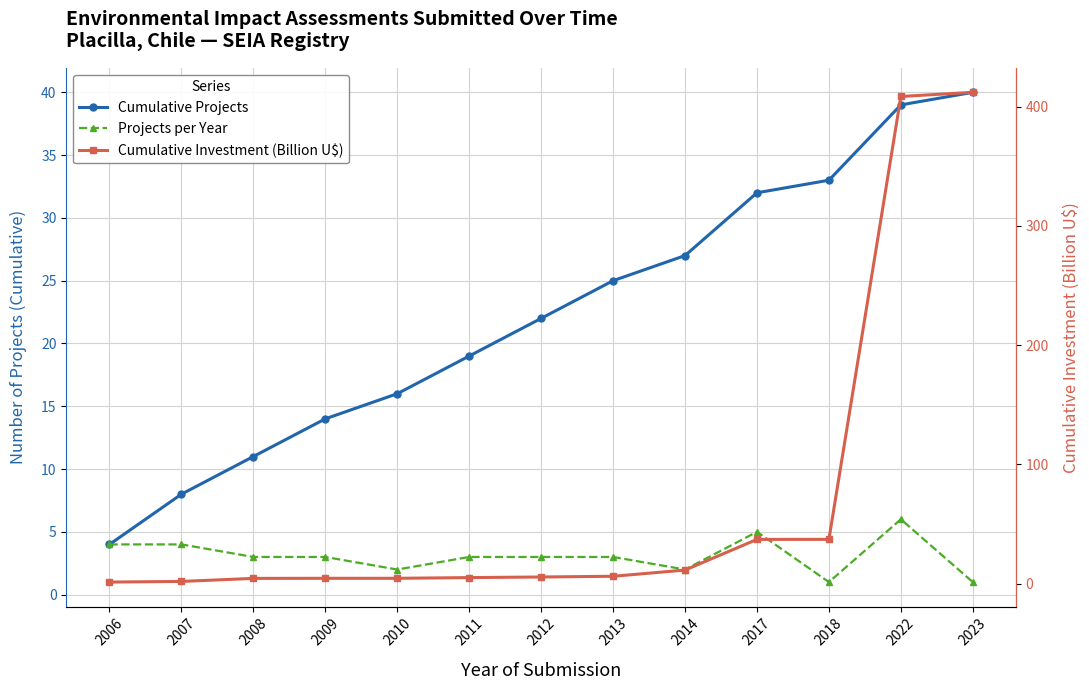

Reading left to right, extract all data points from this chart.

Cumulative Projects: 2006=4.0	2007=8.0	2008=11.0	2009=14.0	2010=16.0	2011=19.0	2012=22.0	2013=25.0	2014=27.0	2017=32.0	2018=33.0	2022=39.0	2023=40.0
Projects per Year: 2006=4.0	2007=4.0	2008=3.0	2009=3.0	2010=2.0	2011=3.0	2012=3.0	2013=3.0	2014=2.0	2017=5.0	2018=1.0	2022=6.0	2023=1.0
Cumulative Investment (Billion U$): 2006=1.2	2007=1.7	2008=4.3	2009=4.4	2010=4.4	2011=5.0	2012=5.5	2013=6.1	2014=11.3	2017=37.0	2018=37.0	2022=408.4	2023=411.9